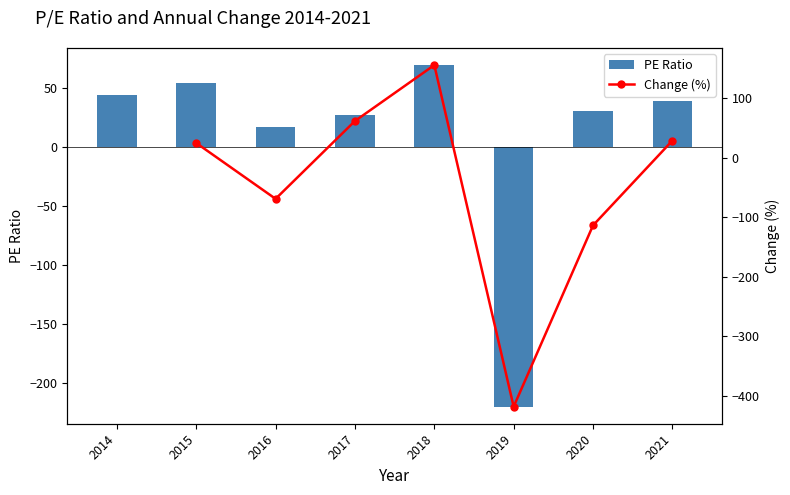

What is the ratio of the value at 2014 to the value at 2017?

1.6